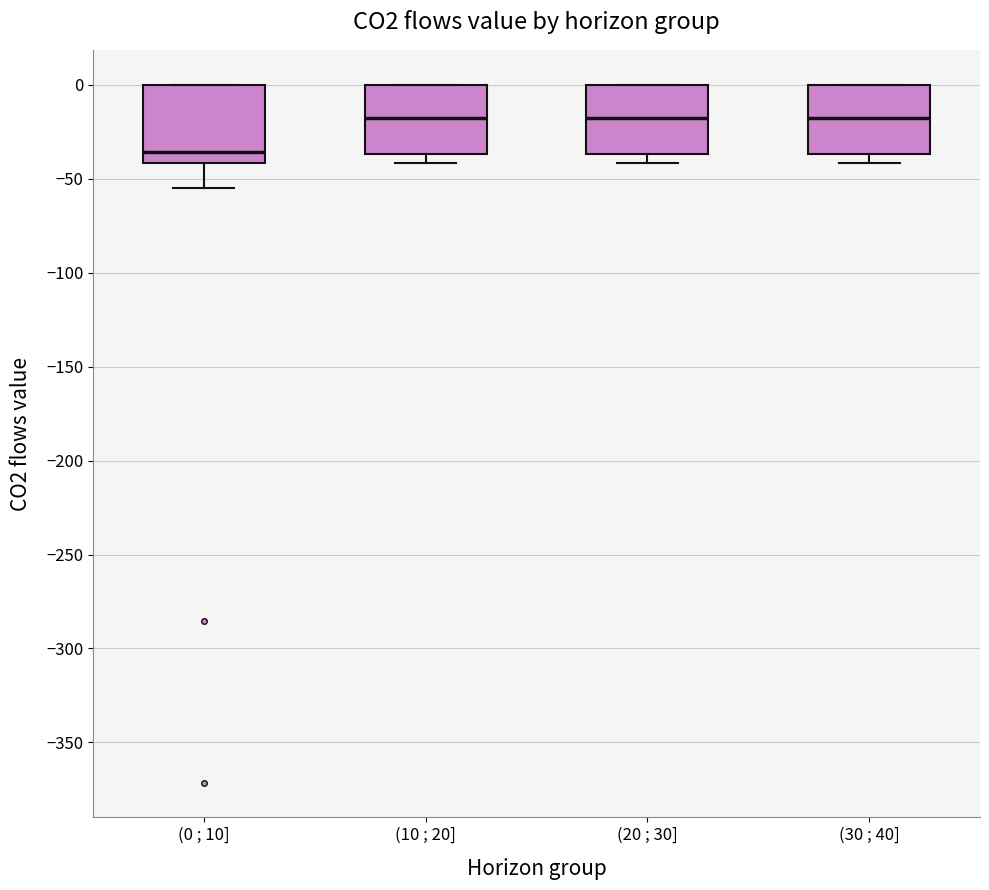

Which box's median line is the lowest?

(0 ; 10]